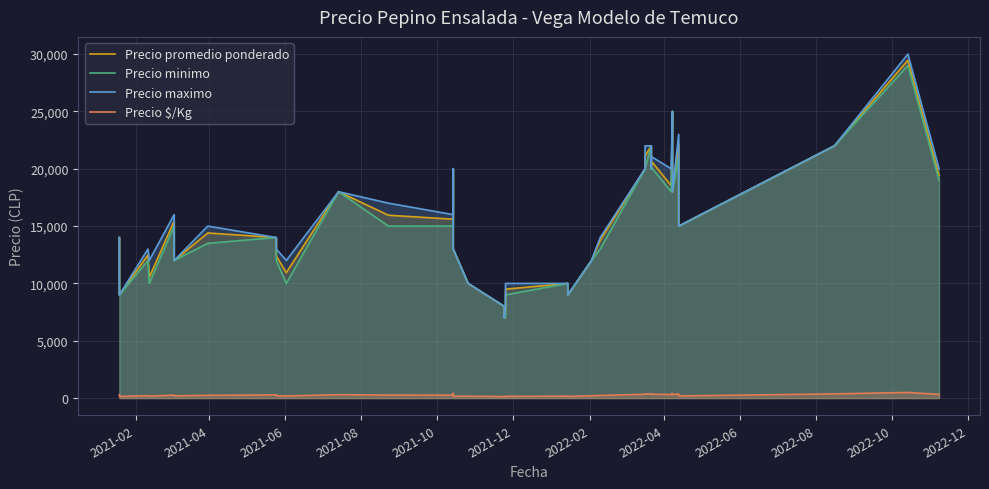

What is the sum of all Precio maximo values?

630000